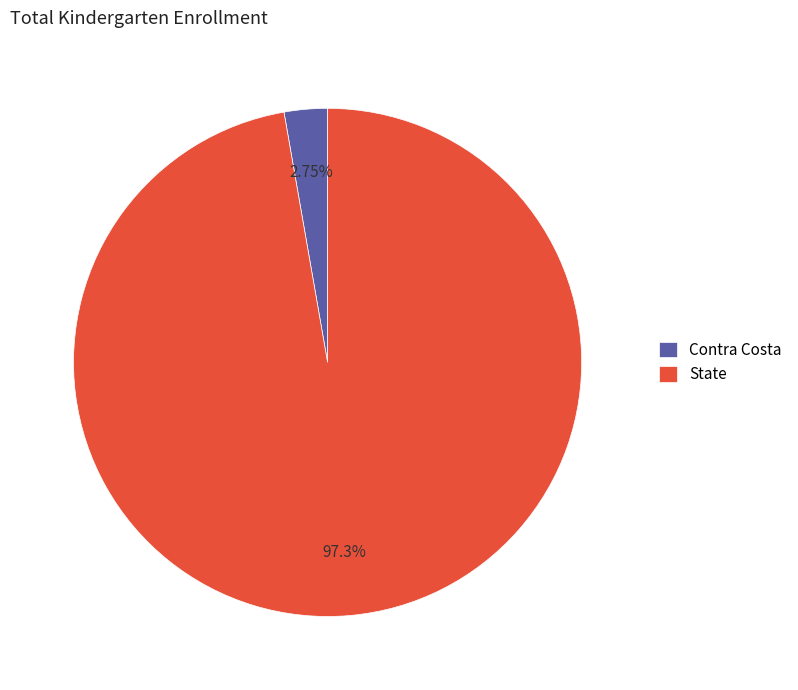

Which slice represents more than half of the pie?

State